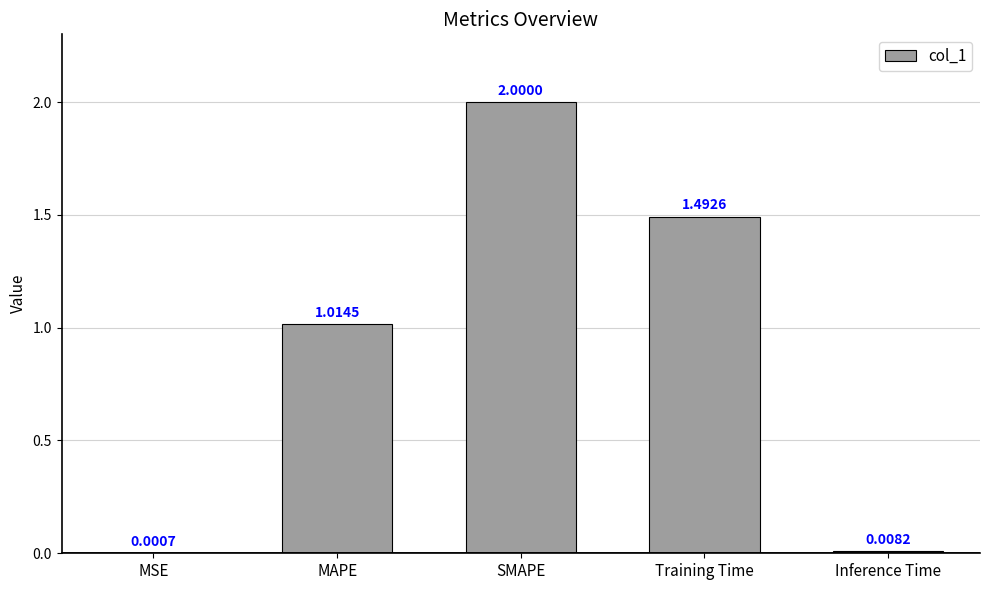

Where is the data nearest to the value 1?

MAPE